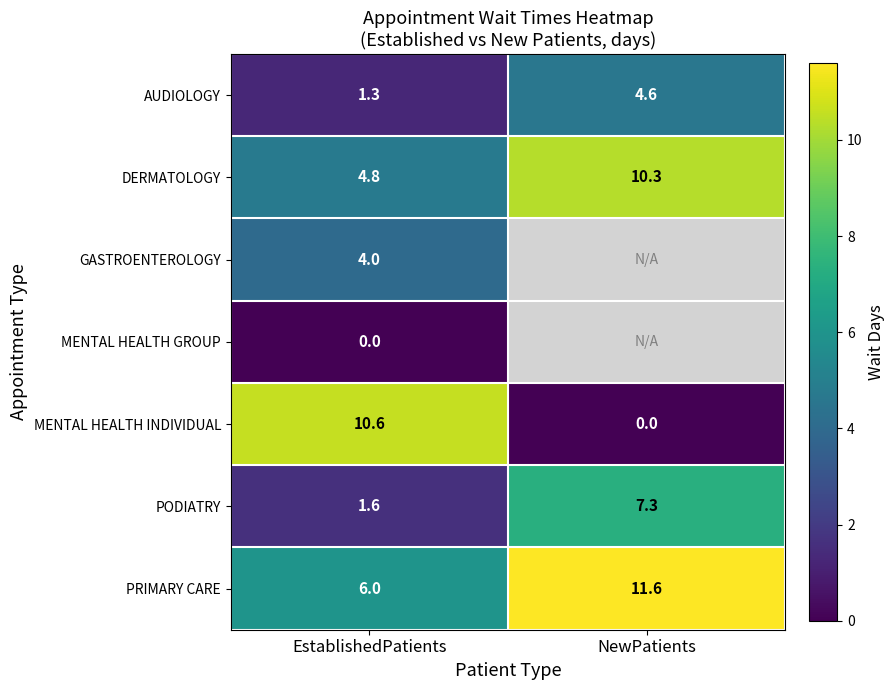

At which category does the chart reach its peak across all series?

NewPatients